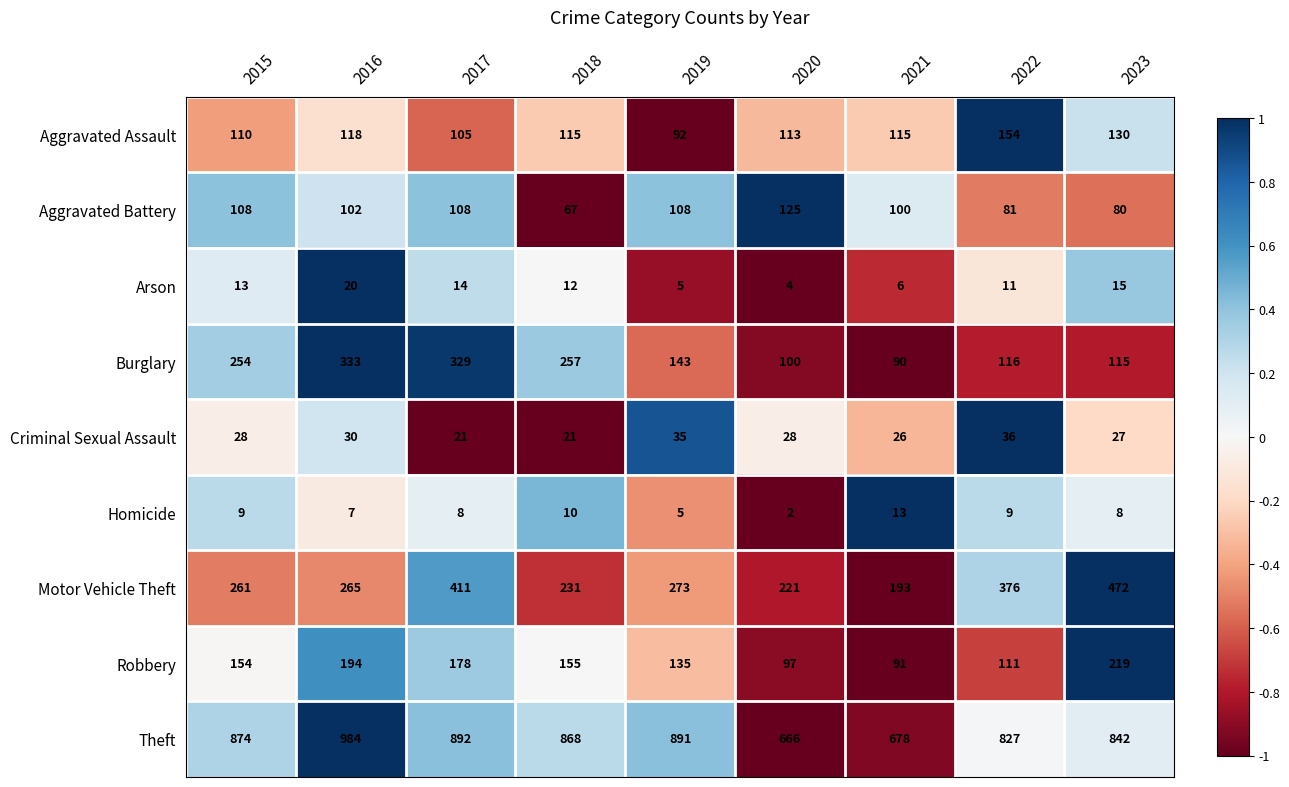

What is the difference between the maximum and second lowest values in the Robbery series?

122